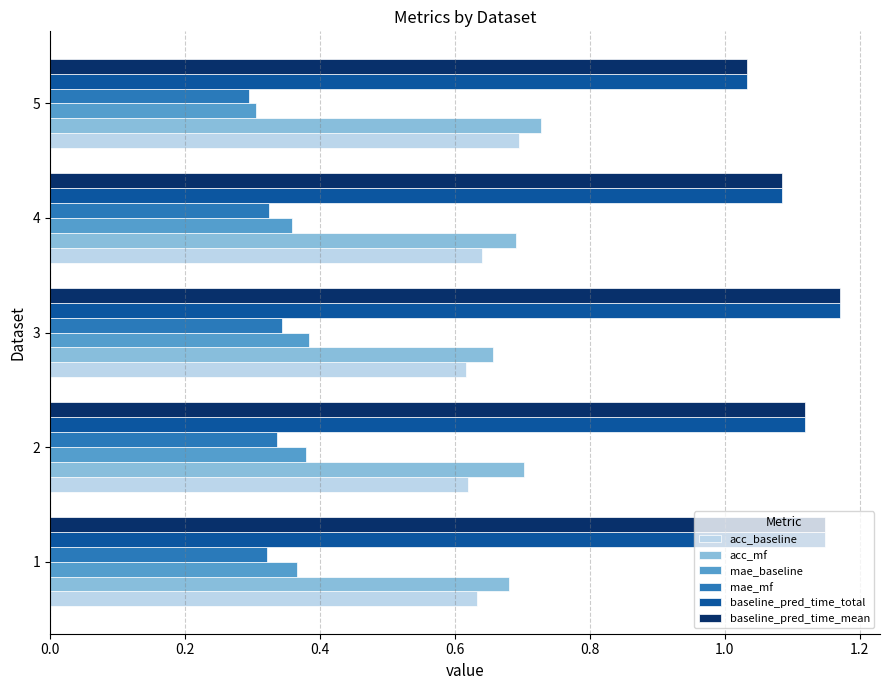

How many baseline_pred_time_total values are between 1 and 2?

5